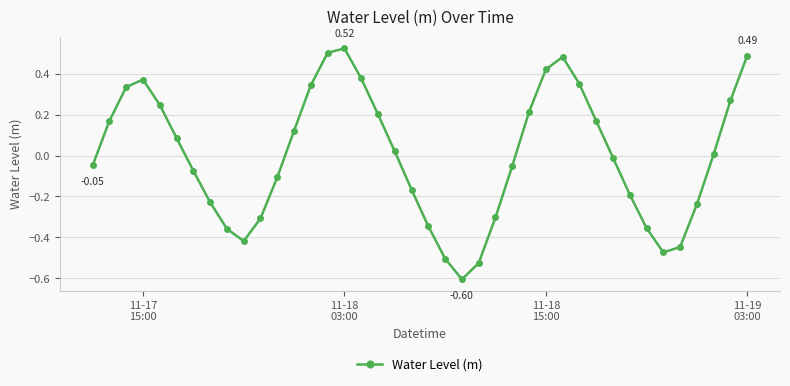

How many values are below 0?

20